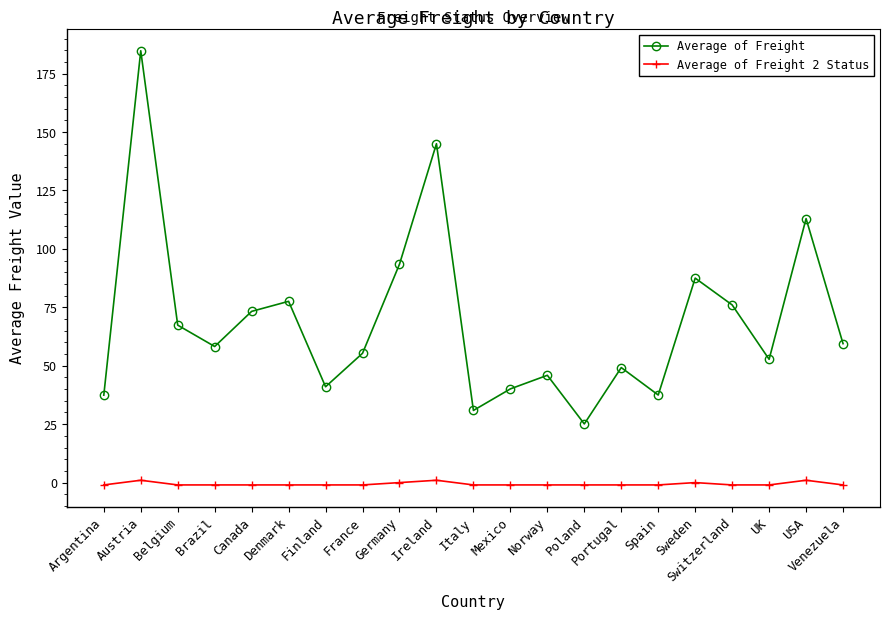

List the series in order of their peak value, highest first.

Average of Freight, Average of Freight 2 Status